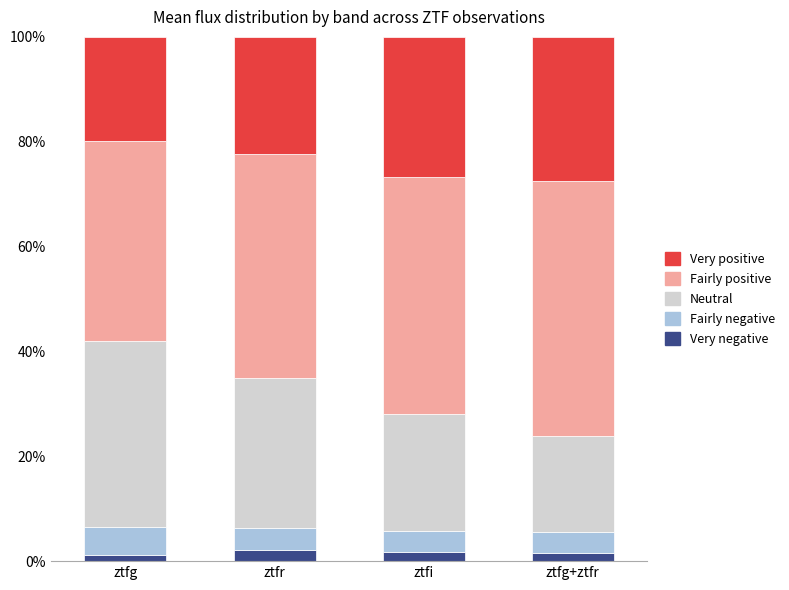

What is the maximum value for Very negative?

2.1